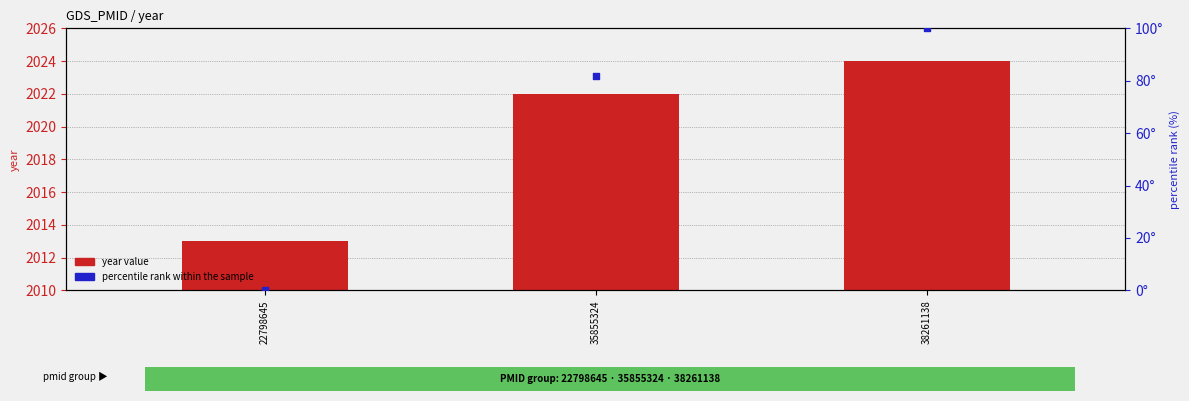

Is the value of percentile rank within the sample at 35855324 greater than the value of year value at 38261138?

No